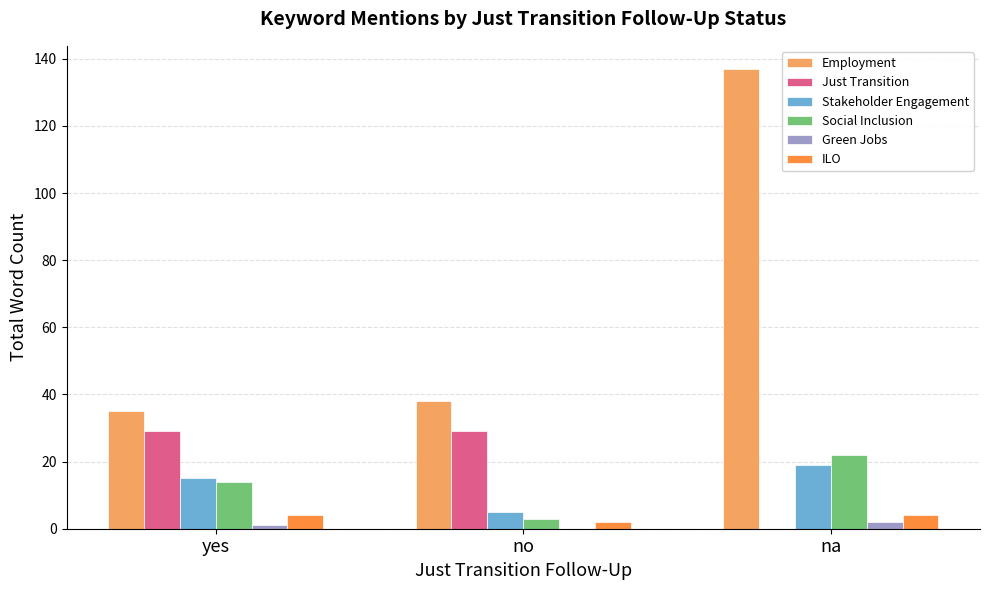

Where is Employment nearest to the value 86?

no